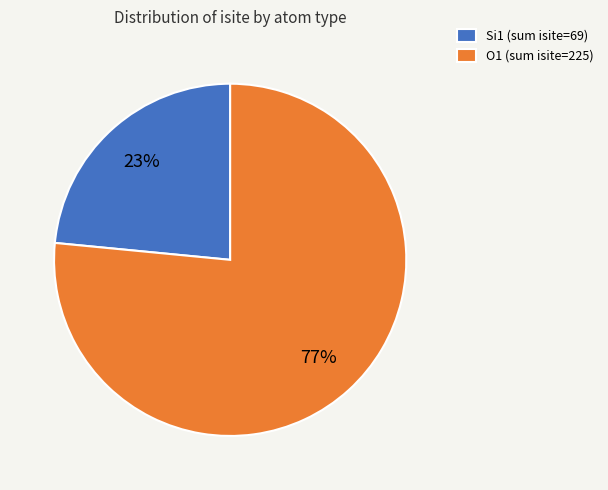

To the nearest percent, what portion does Si1 (sum isite=69) represent?

23%